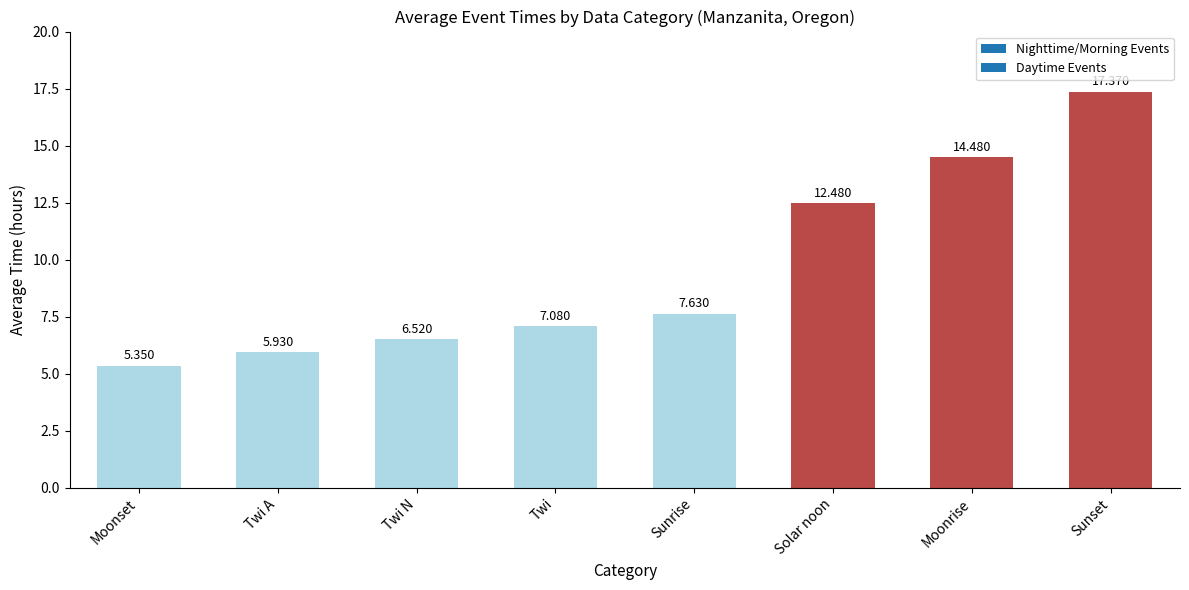

Which has a higher value, Sunset or Twi N?

Sunset